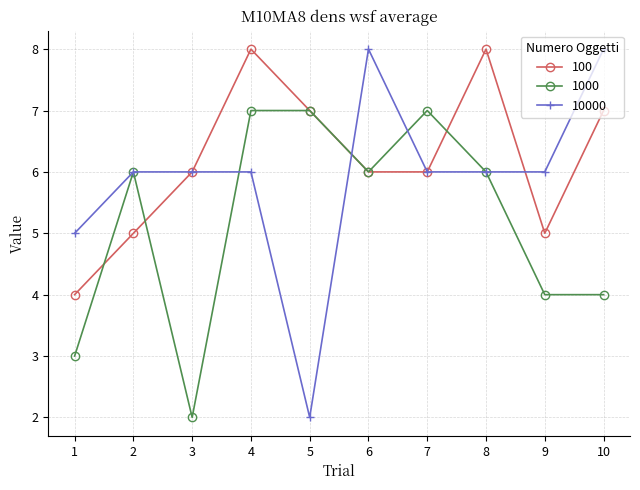

True or false: 1000 has more than 0 points higher than both neighbors.

True